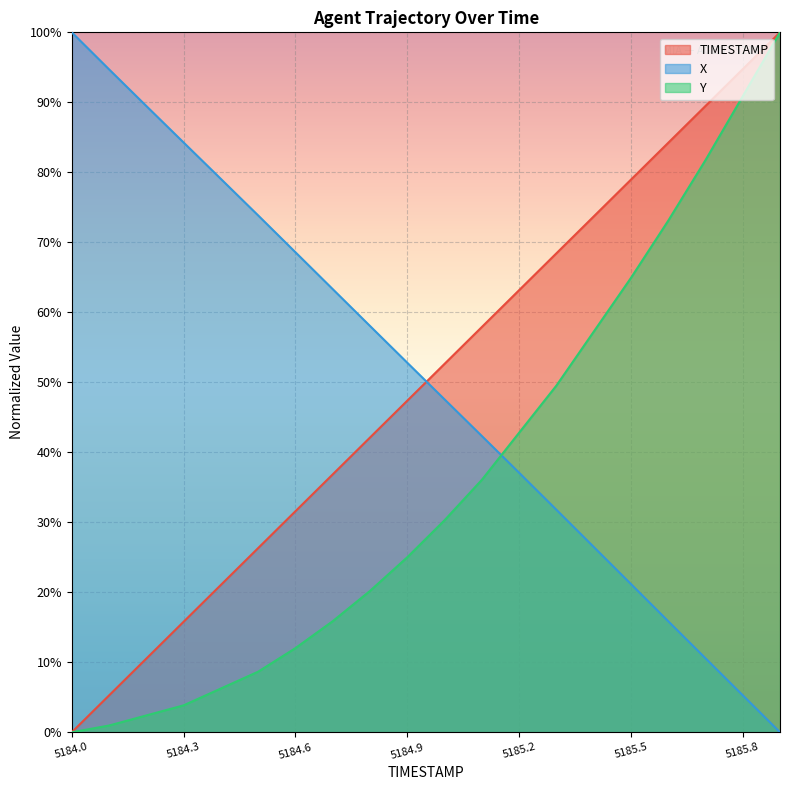

At how many categories does at least one series exceed 55?

18